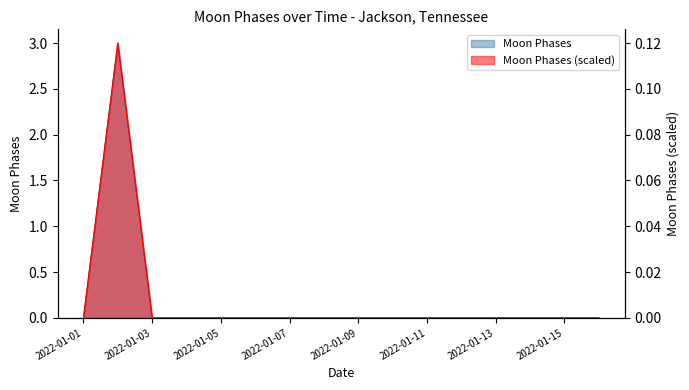

Which category has the highest value in the Moon Phases (scaled) series?

2022-01-02